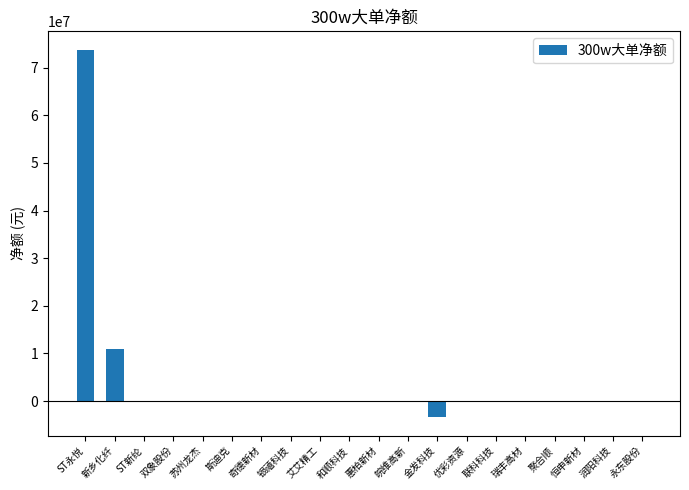

True or false: the data shows 10922478 at 新乡化纤.

True